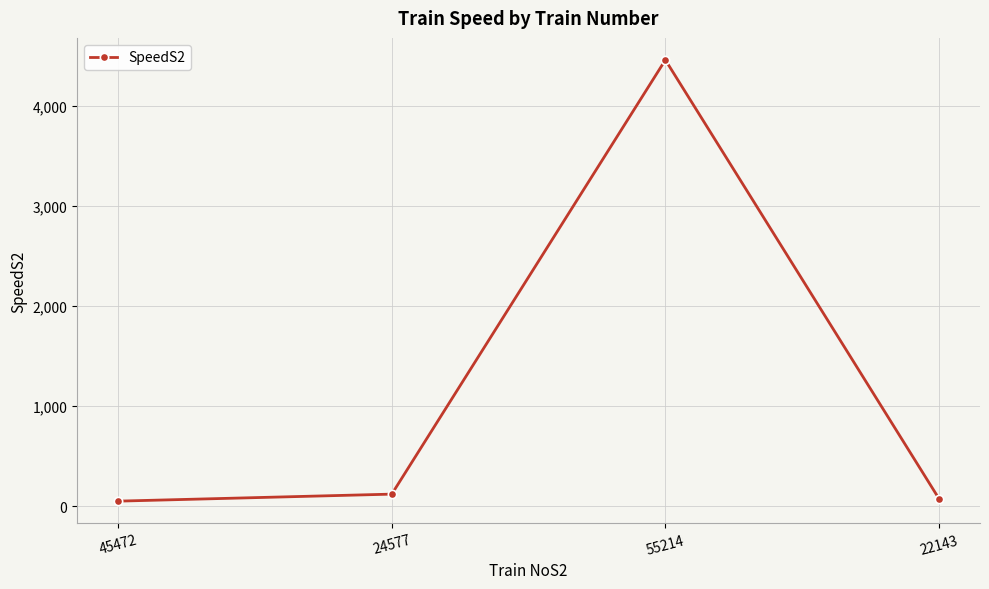

What is the value of the 2nd point from the left?

123